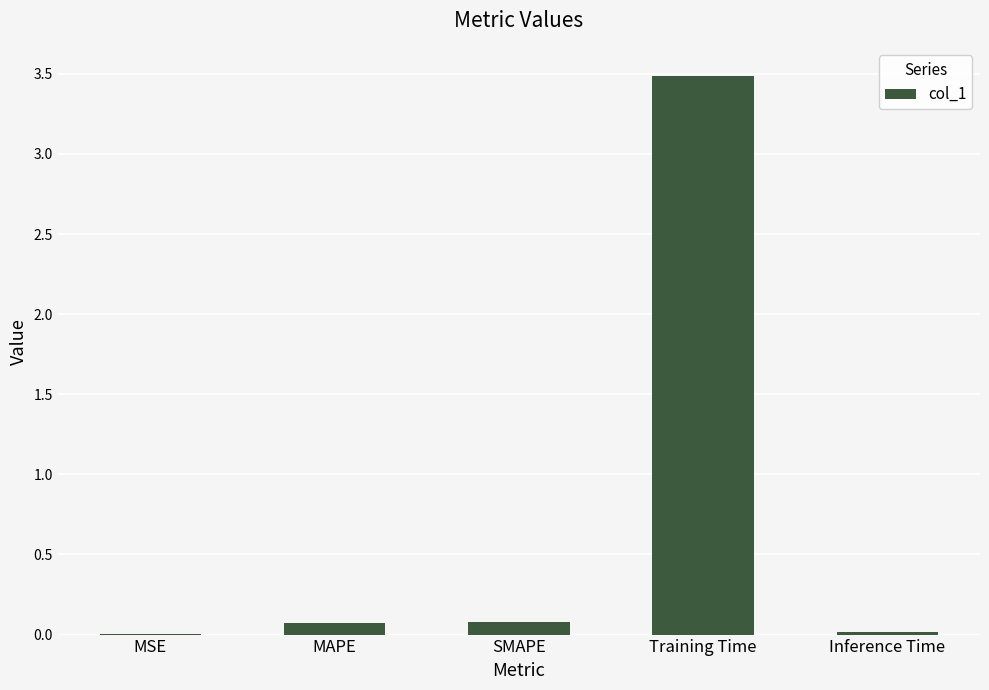

Which category has the highest value across all series?

Training Time